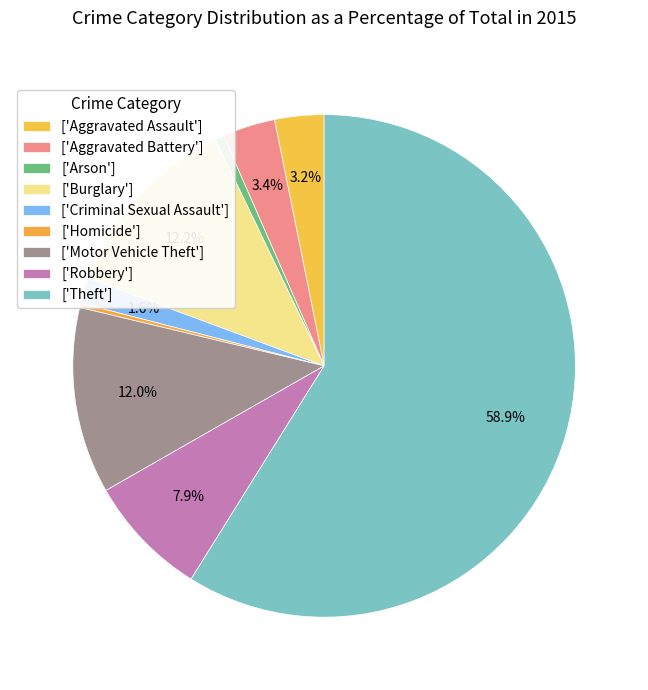

How many segments does this pie chart have?

9